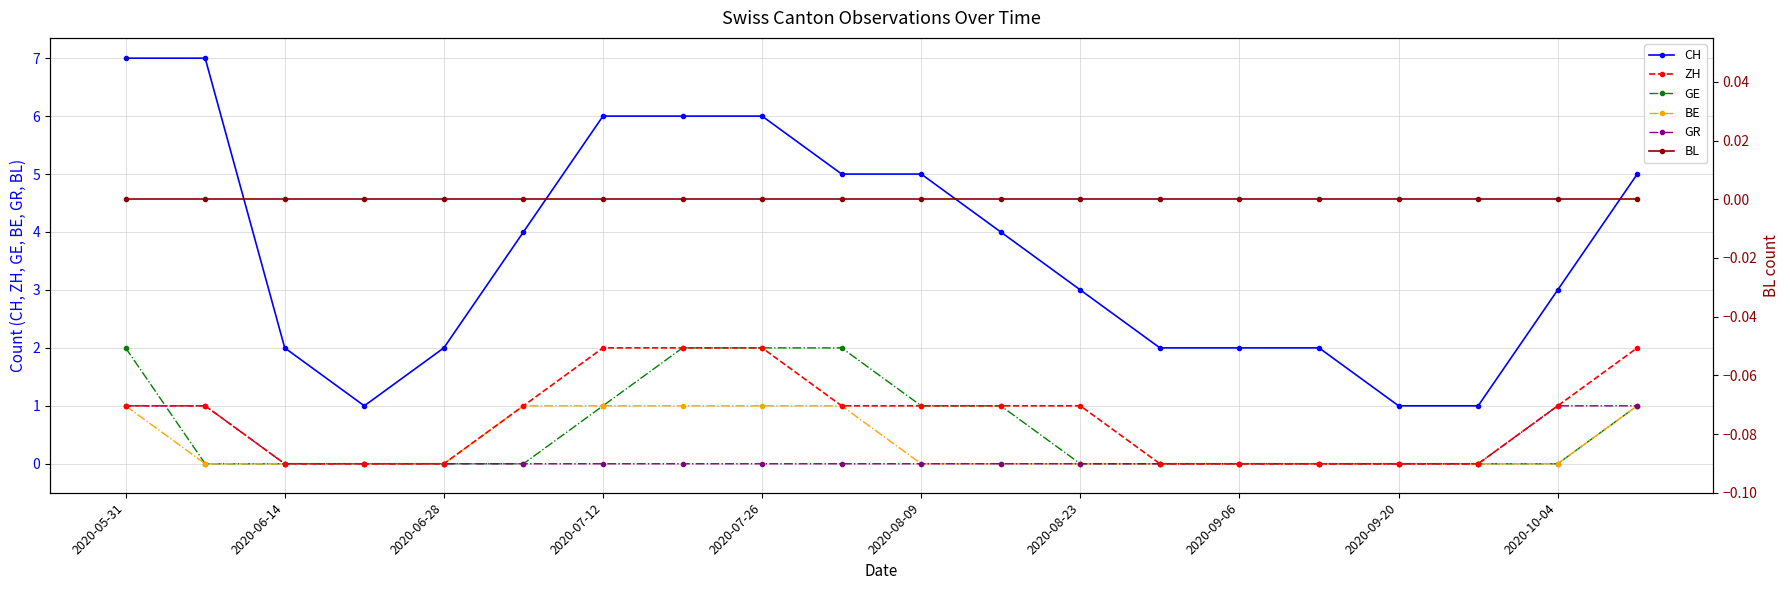

True or false: ZH and CH cross at least once.

False